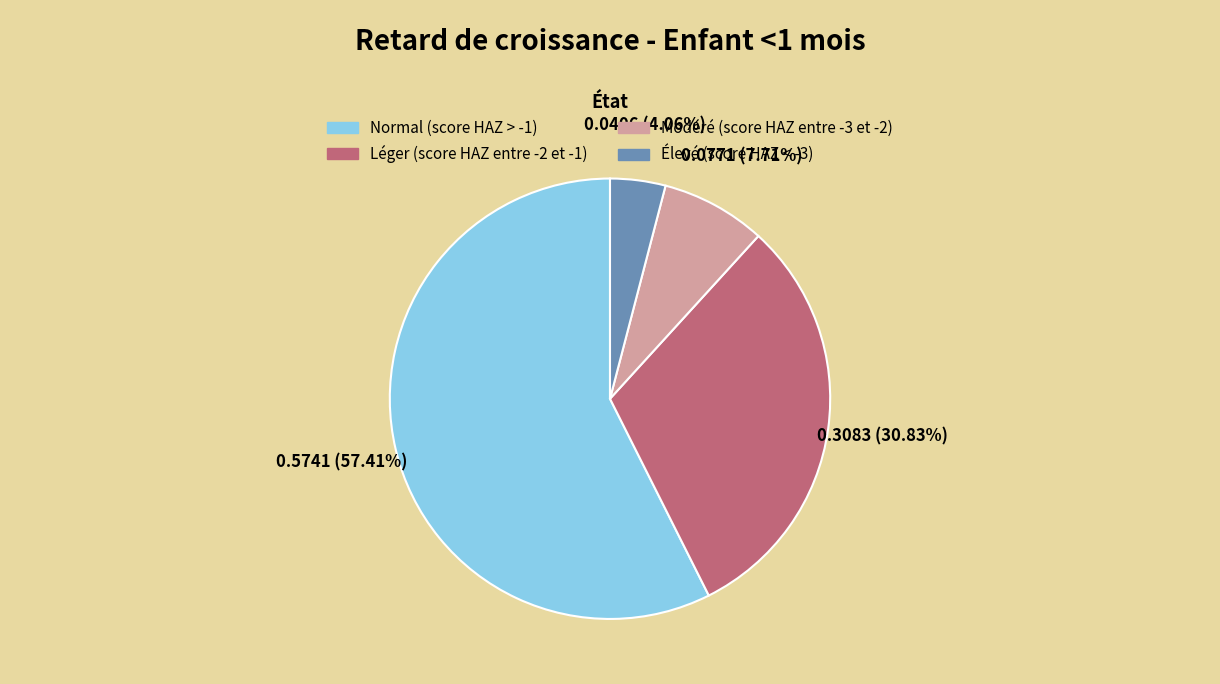

What is the largest slice in the pie chart?

Normal (score HAZ > -1)